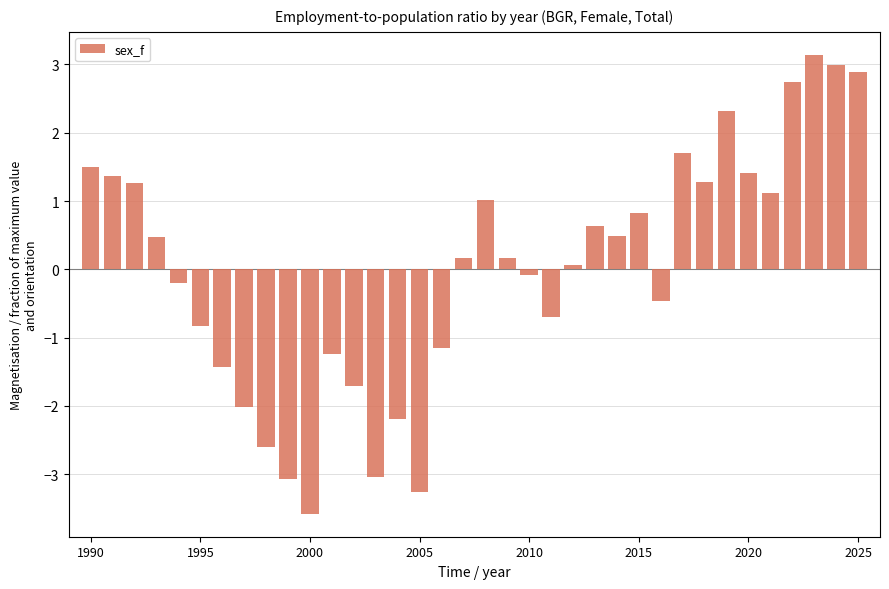

What is the difference between the maximum and second lowest values?

6.4